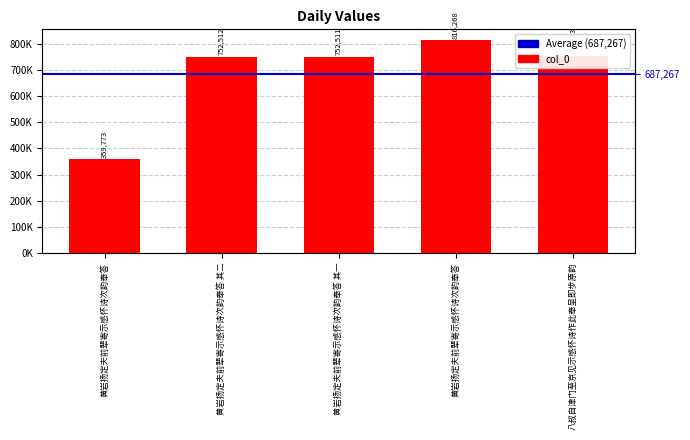

At which label is the value closest to 588020?

黄岩扬定夫前辈寄示感怀诗次韵奉答 其一